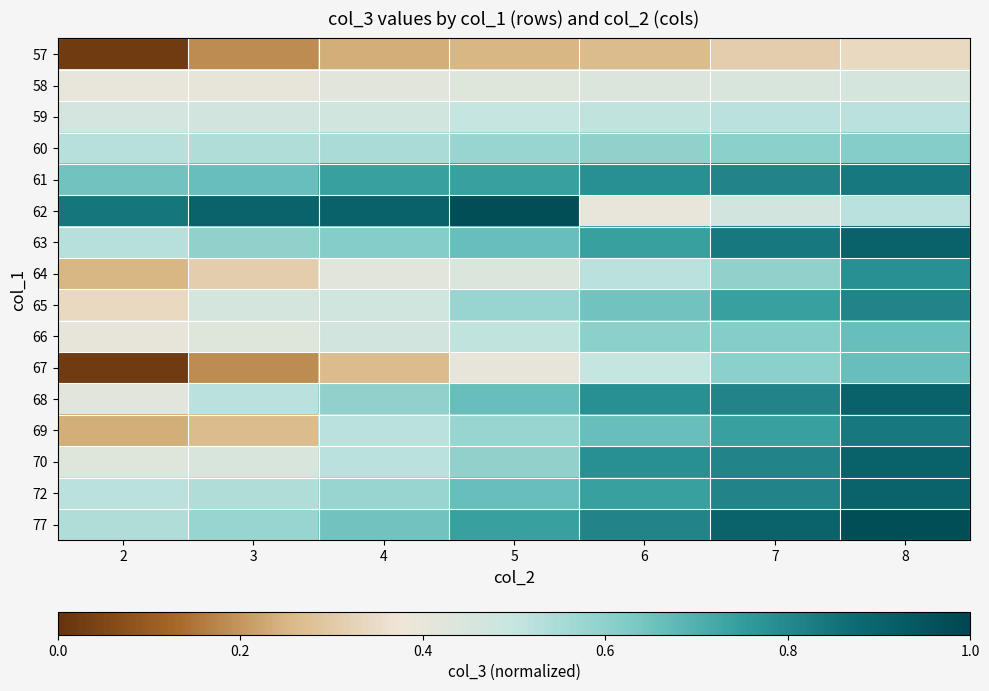

How many series are shown in this chart?

16